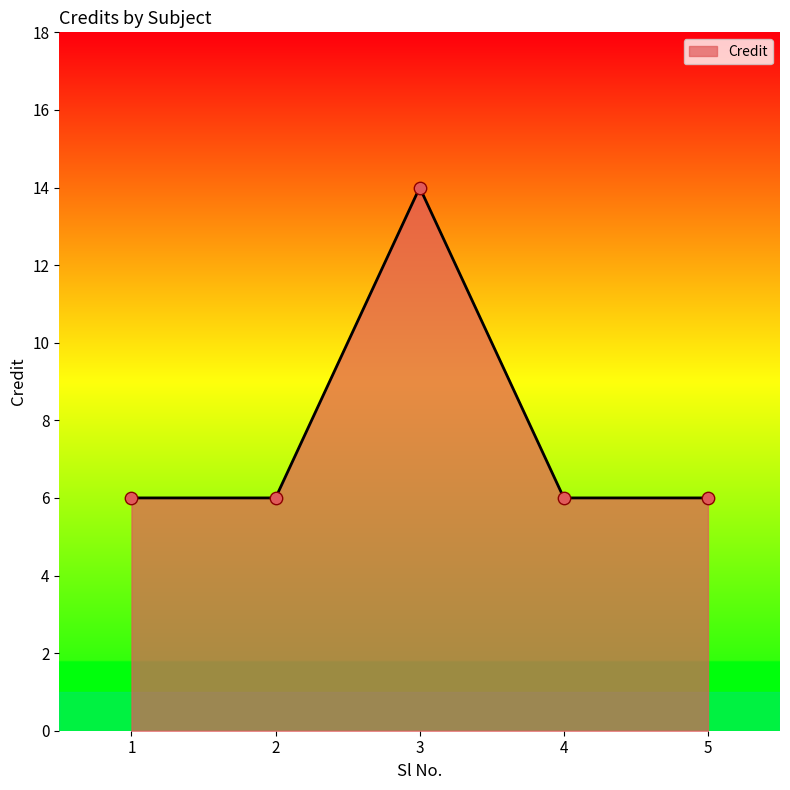

What is the change in value from 2 to 3?

+8